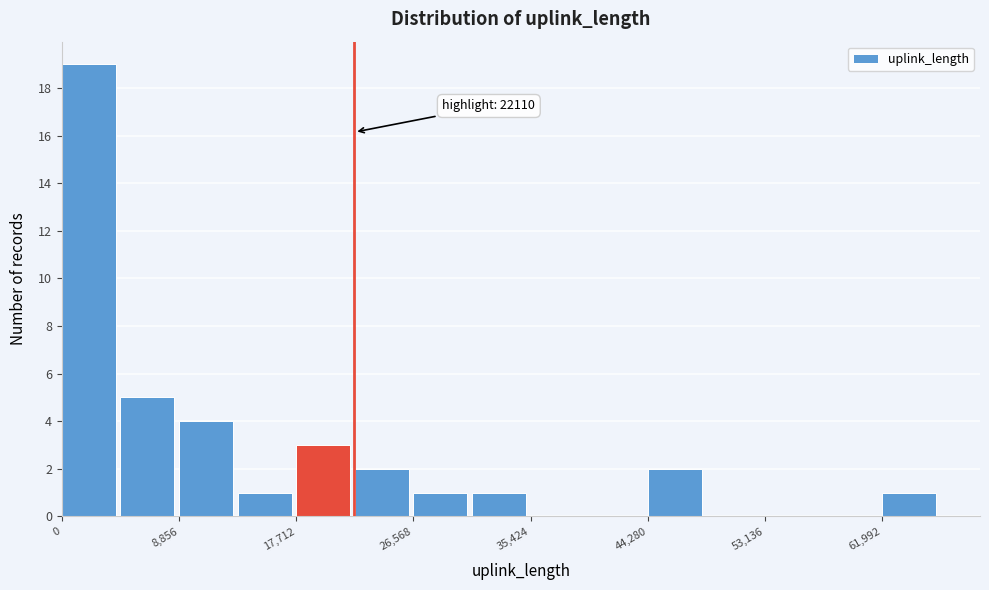

Over which range of the x-axis is the bar tallest?

0 to 4000